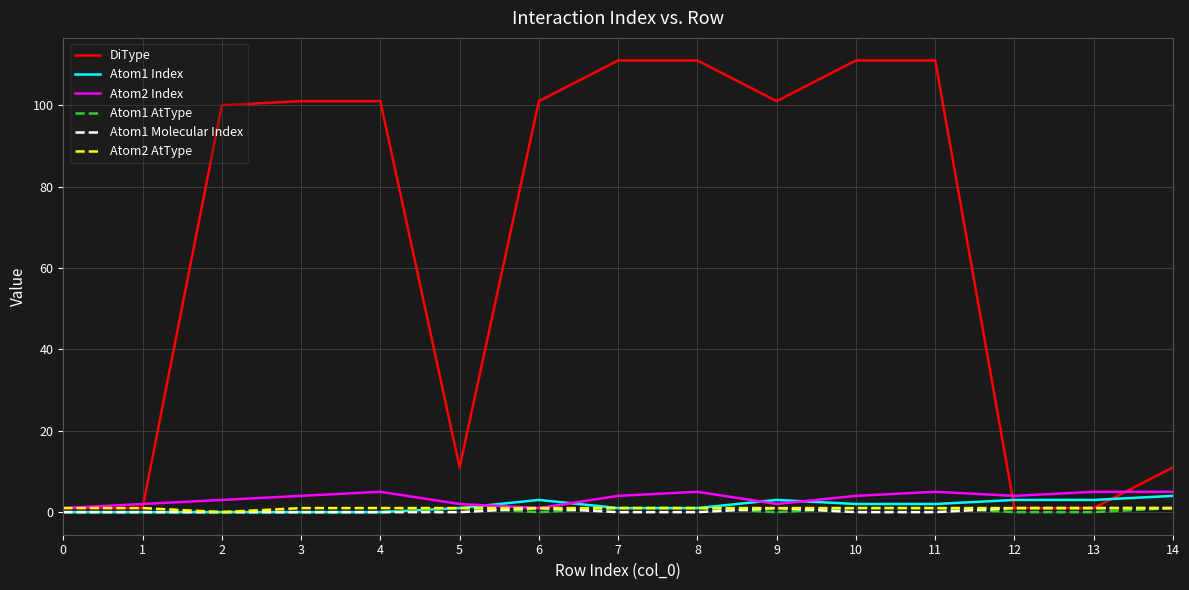

Which series has the largest total across all categories?

DiType